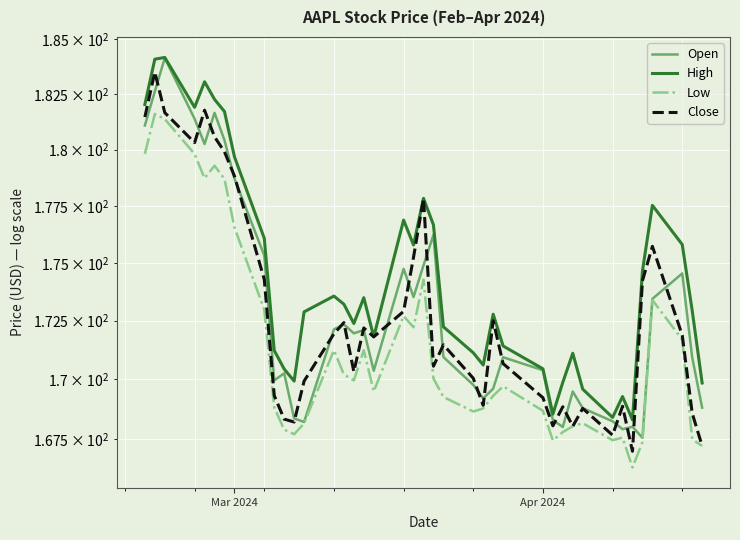

What is the value of the Low point at the 10th from the left?

168.8